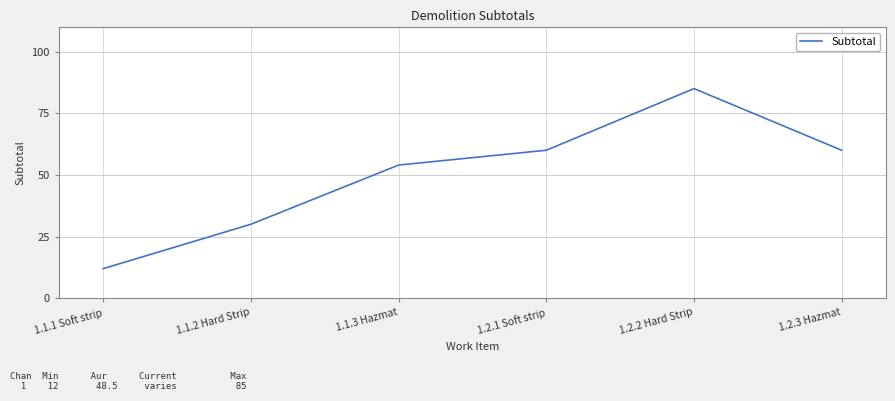

At which label is the value closest to 48?

1.1.3 Hazmat